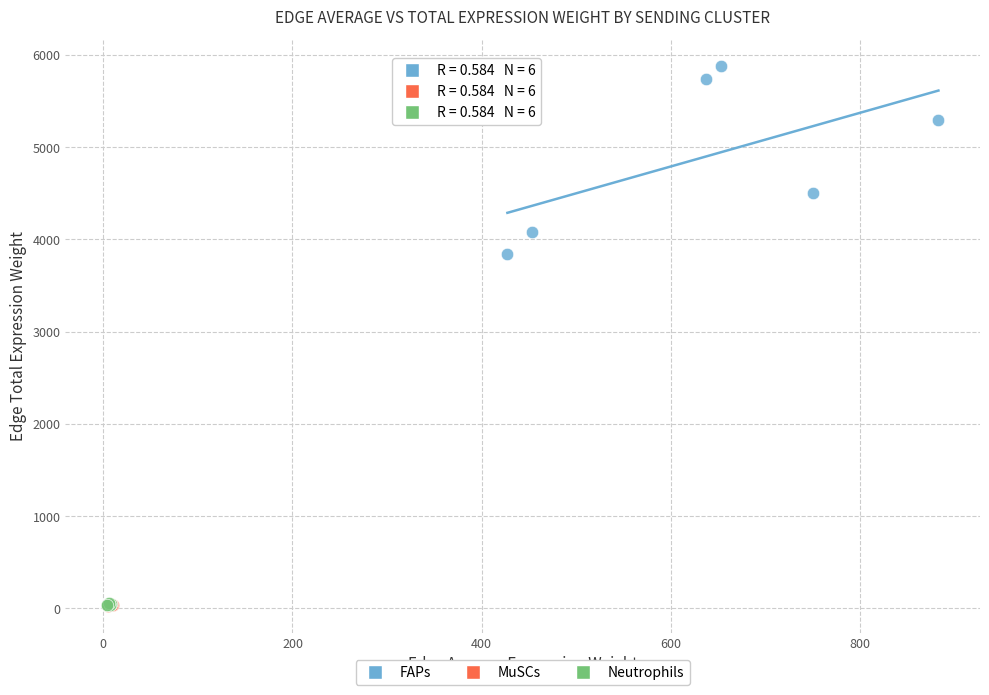

Which series has the widest spread of Y values?

FAPs